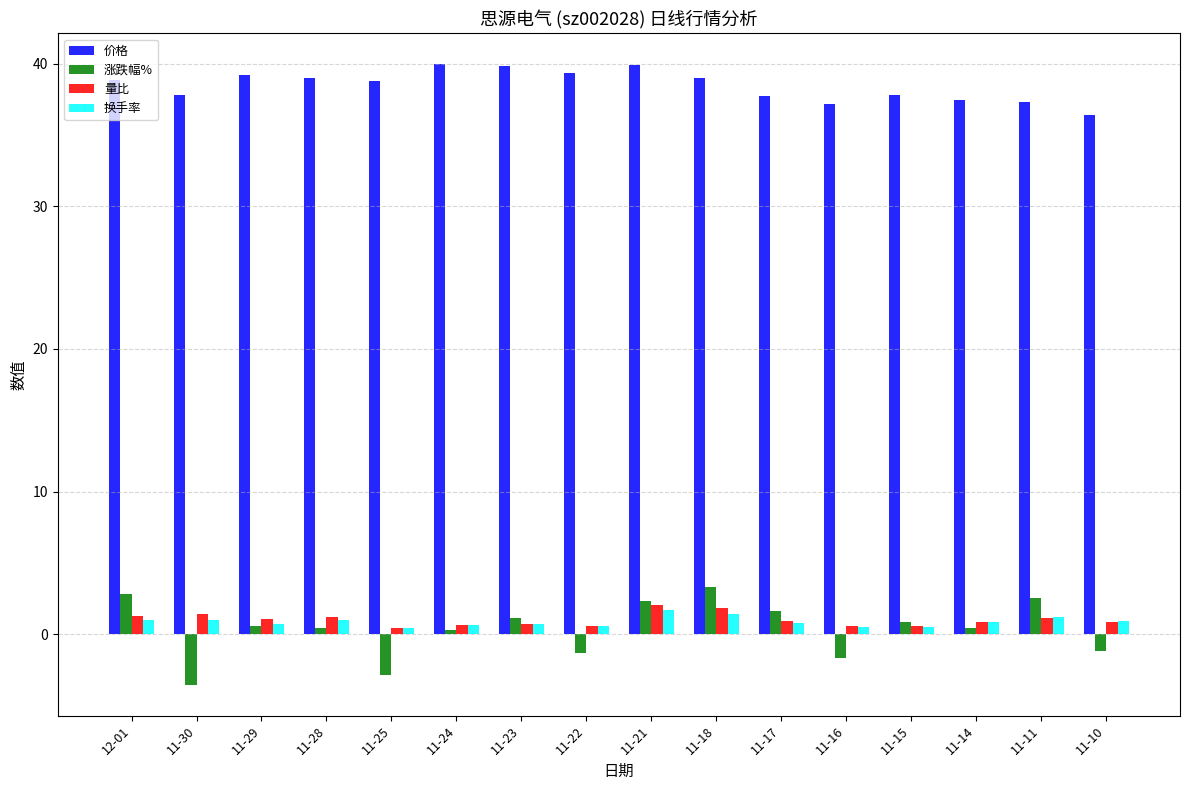

What is the label of the 3rd bar from the left?

11-29